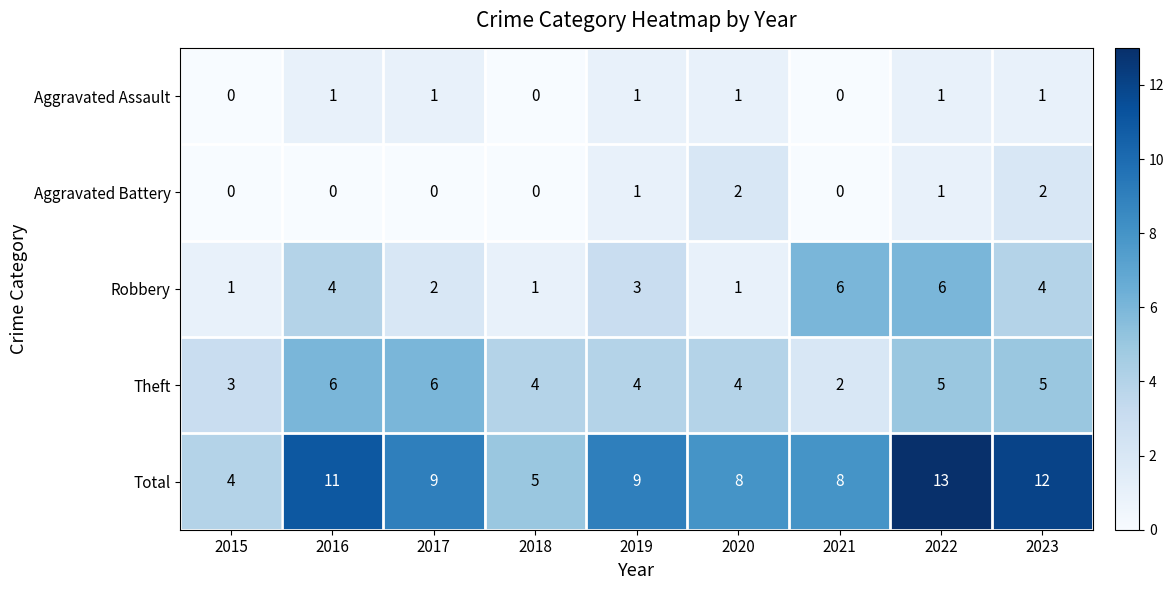

Is it true that Robbery equals 3 at 2017?

False